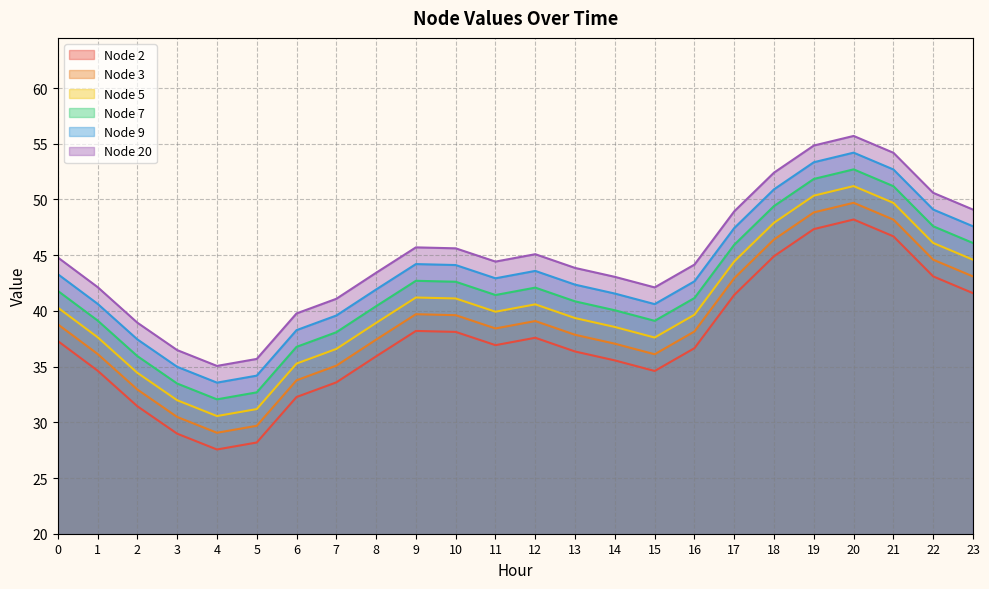

Rank the series by their average value, from highest to lowest.

Node 20, Node 9, Node 7, Node 5, Node 3, Node 2